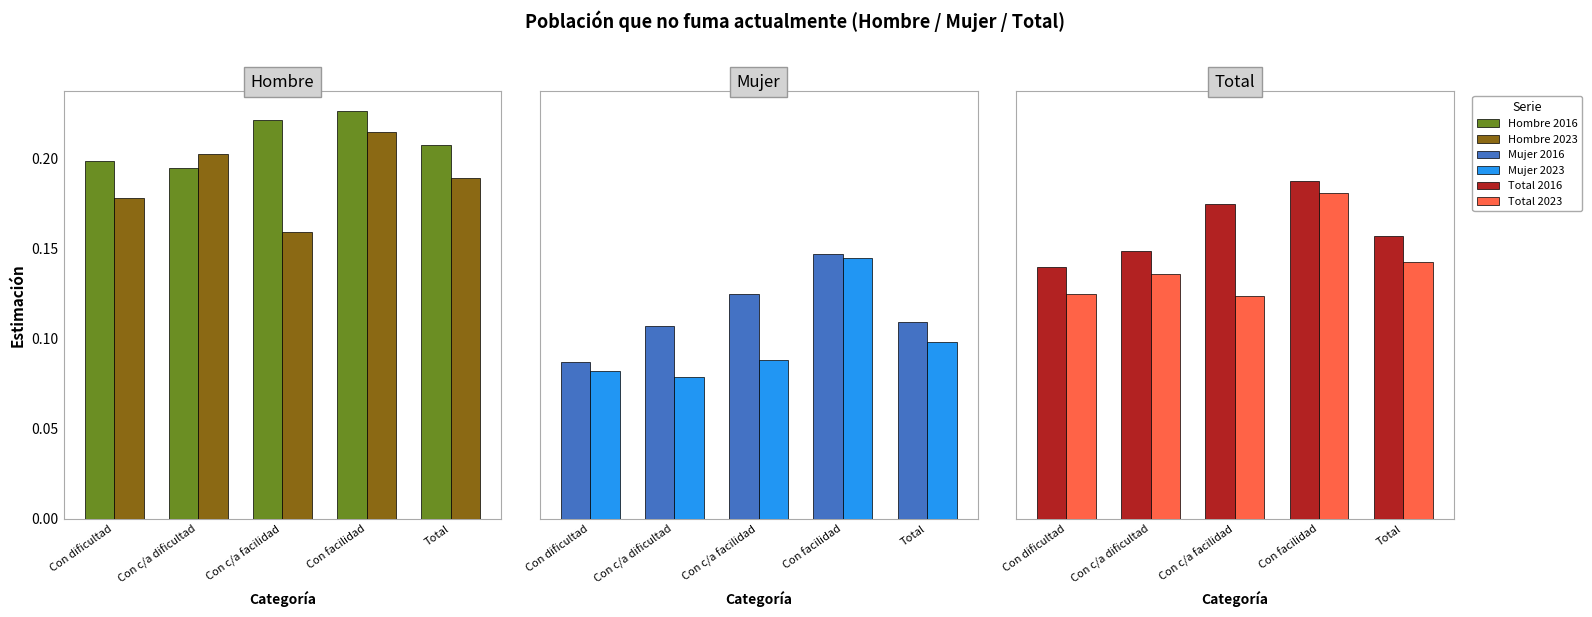

List the labels in order of Hombre 2023 value, smallest first.

Con c/a facilidad, Con dificultad, Total, Con c/a dificultad, Con facilidad